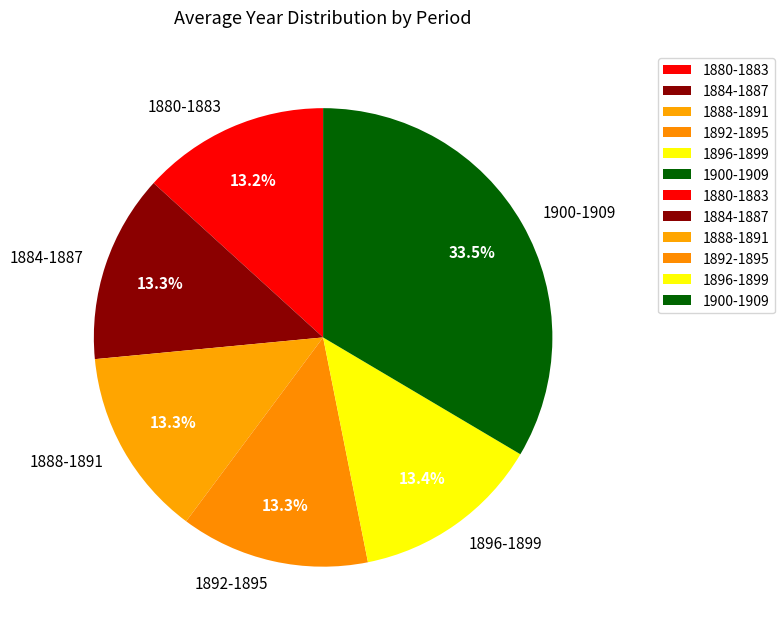

Does 1896-1899 account for over 50% of the chart?

No